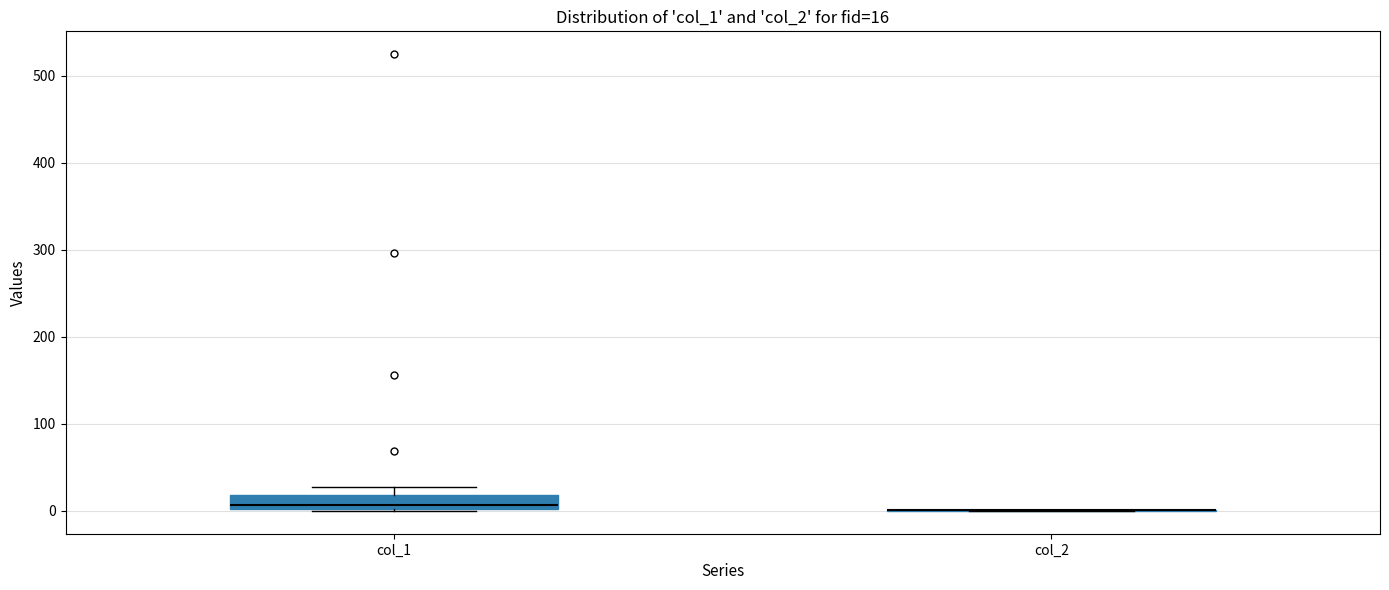

Which box is the tallest, from its lower edge to its upper edge?

col_1